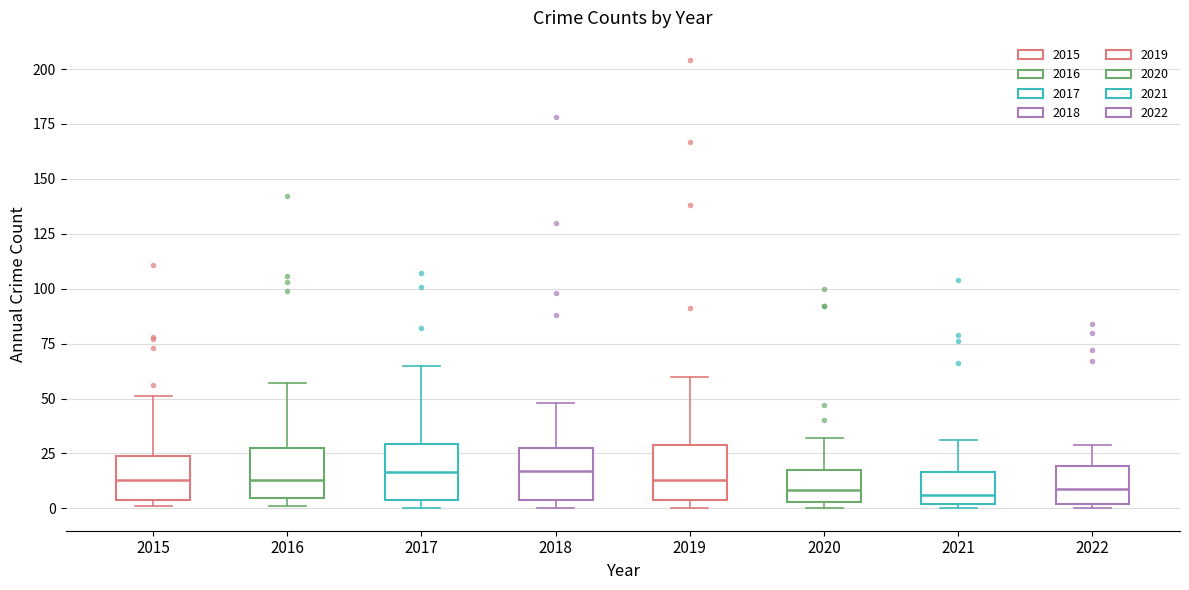

Reading left to right, read every box against the y-axis: the position of its median line, the range the box covers, and the ends of its whiskers. The values are not printed on the chart, so give them approximately, as read against the axis.

2015: median 15, box 5 to 25, whiskers 0 to 50
2016: median 15, box 5 to 25, whiskers 0 to 55
2017: median 15, box 5 to 30, whiskers 0 to 65
2018: median 15, box 5 to 25, whiskers 0 to 50
2019: median 15, box 5 to 30, whiskers 0 to 60
2020: median 10, box 5 to 15, whiskers 0 to 30
2021: median 5, box 0 to 15, whiskers 0 (just below the box's lower edge) to 30
2022: median 10, box 0 to 20, whiskers 0 (just below the box's lower edge) to 30